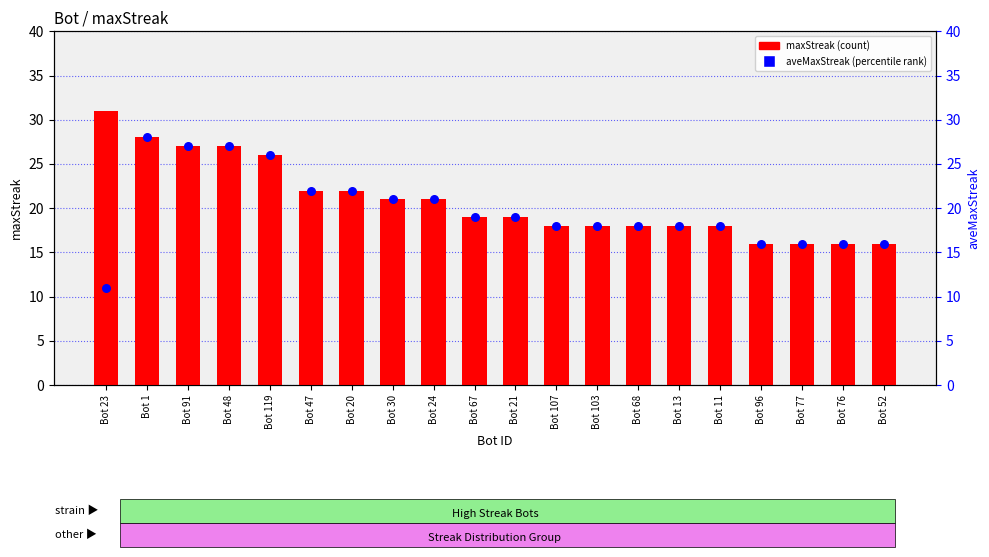

Which series has the largest Y range (max minus min)?

aveMaxStreak